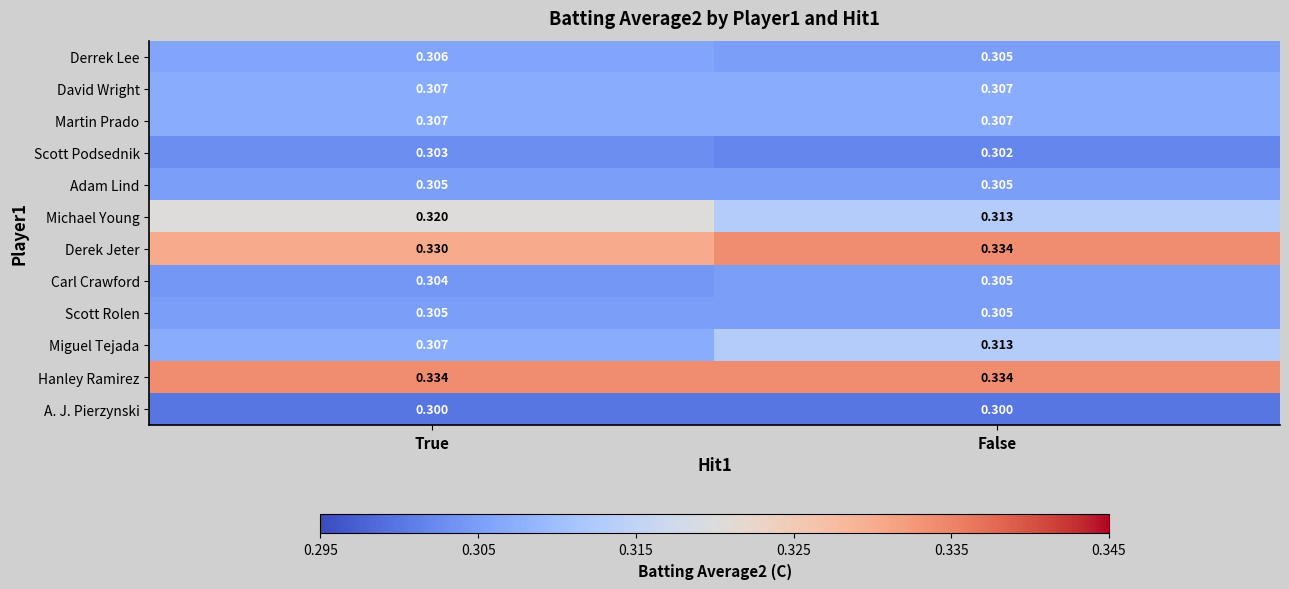

Which series has the largest total across all categories?

Hanley Ramirez